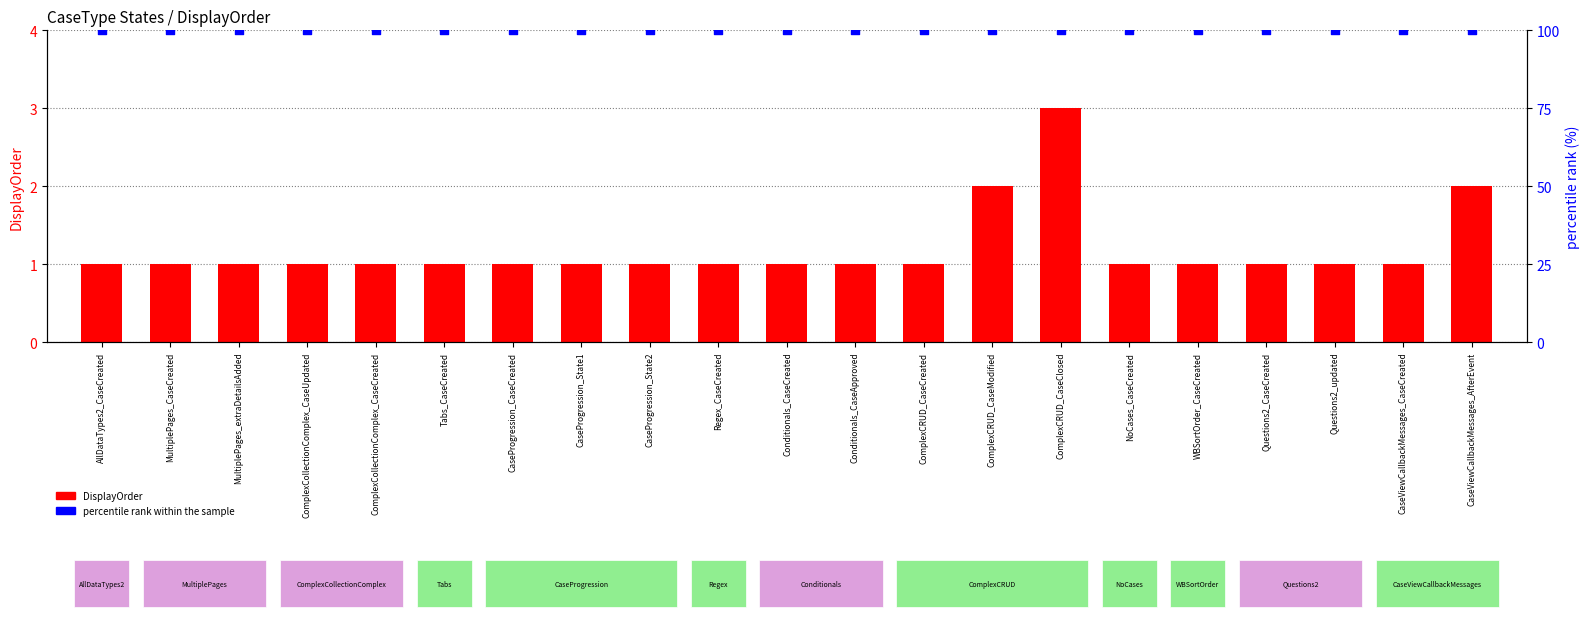

At how many categories does at least one series exceed 84?

21